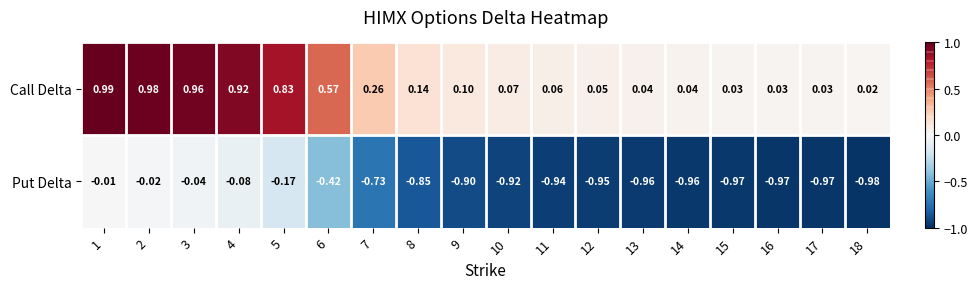

Is the value of Call Delta at 14 greater than the value of Put Delta at 1?

Yes